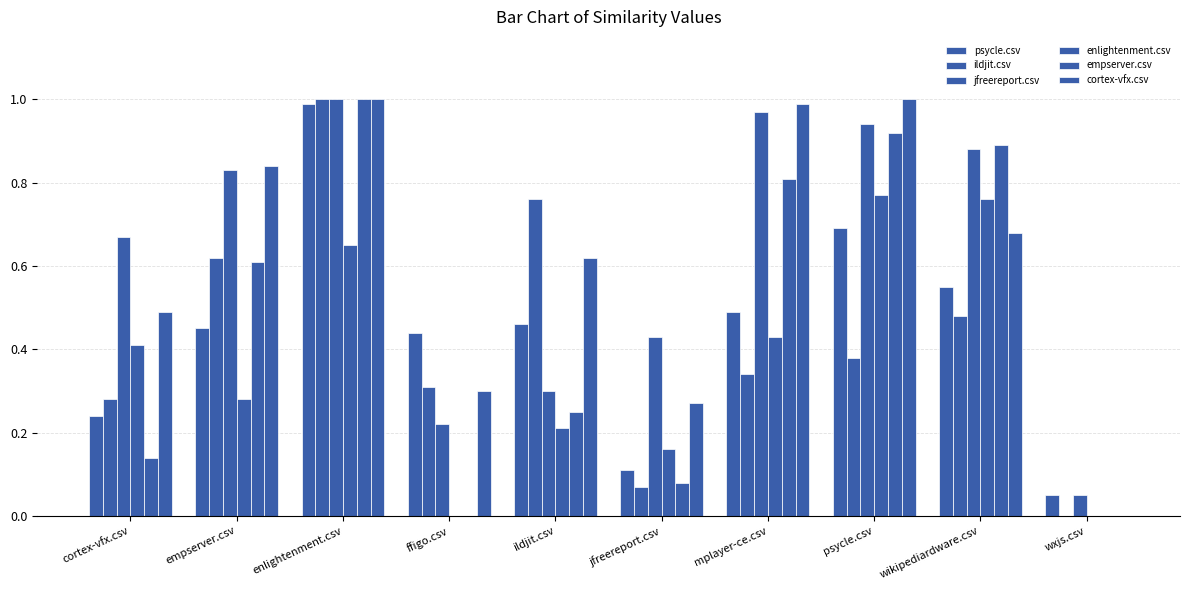

How many positive values does the ildjit.csv series have?

9